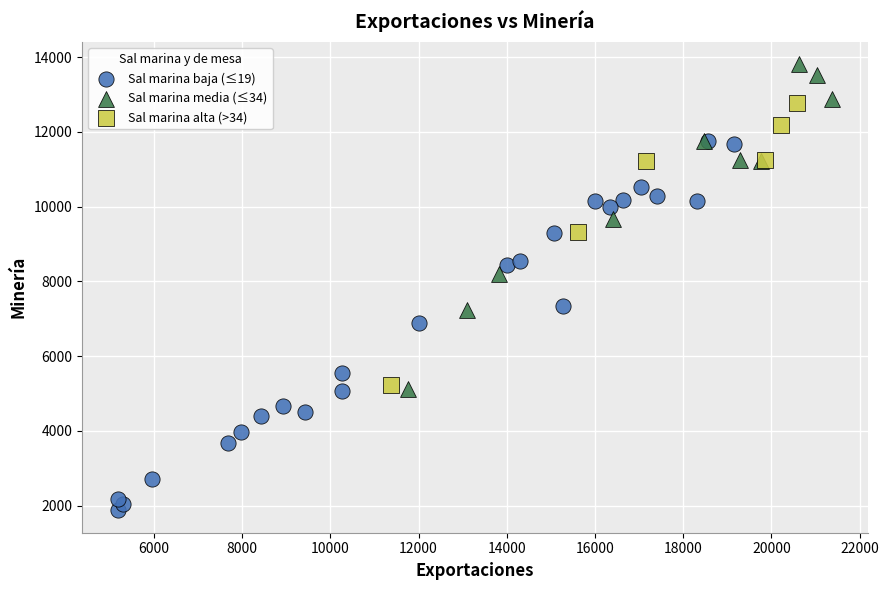

Which series reaches the maximum Y coordinate?

Sal marina media (≤34)